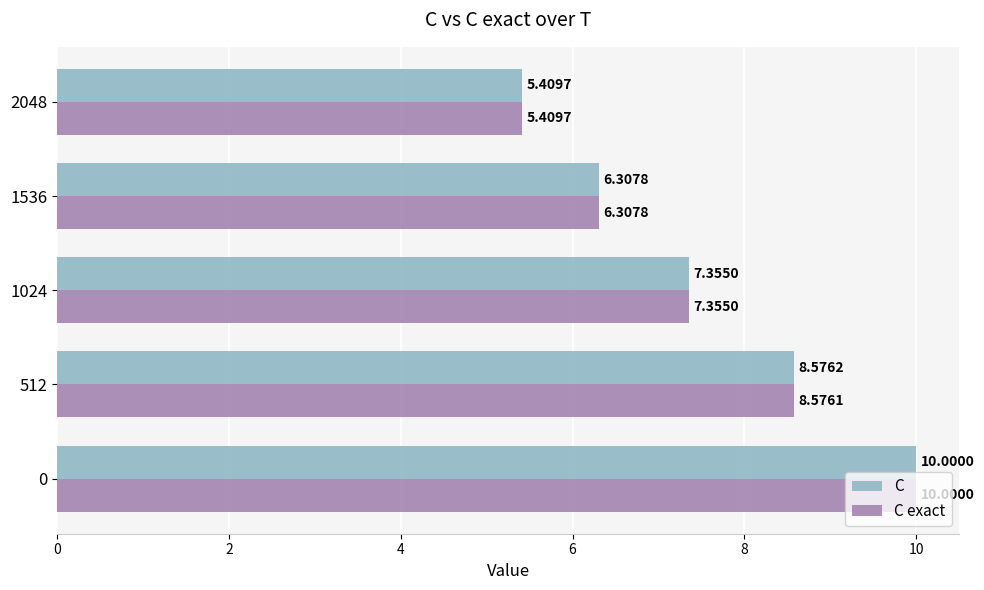

What is the total value across all series at 1024?

14.7